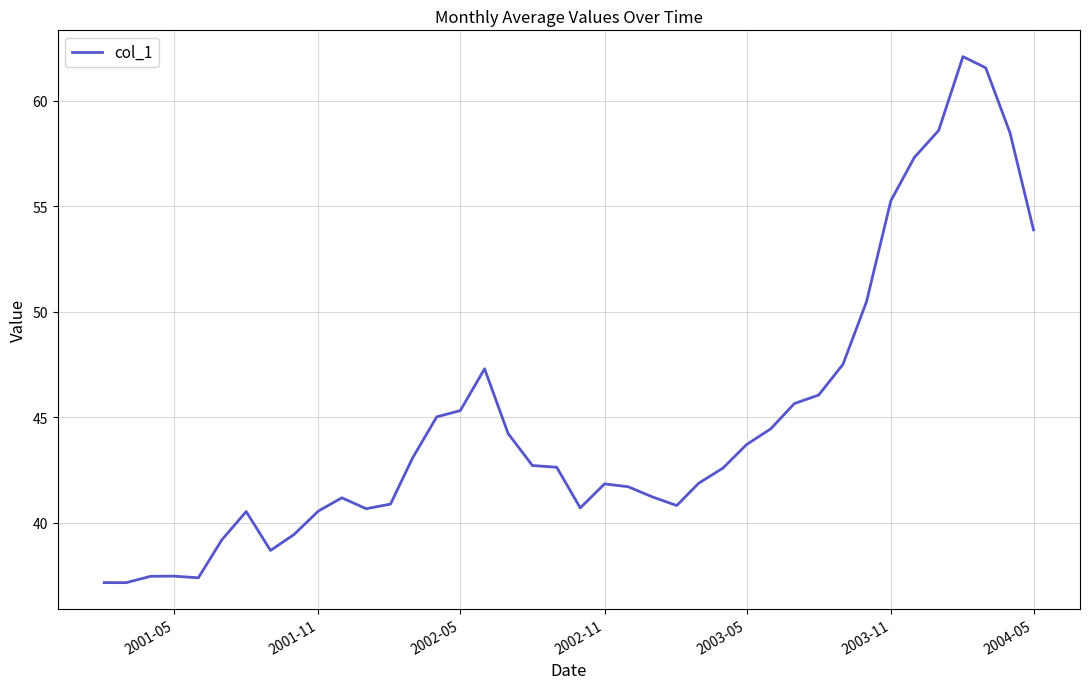

What is the minimum value shown in the chart?

37.2